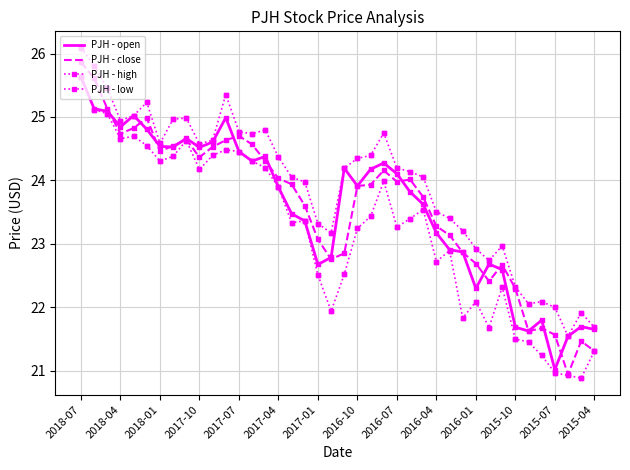

What are all the series names shown in the legend?

open, close, high, low